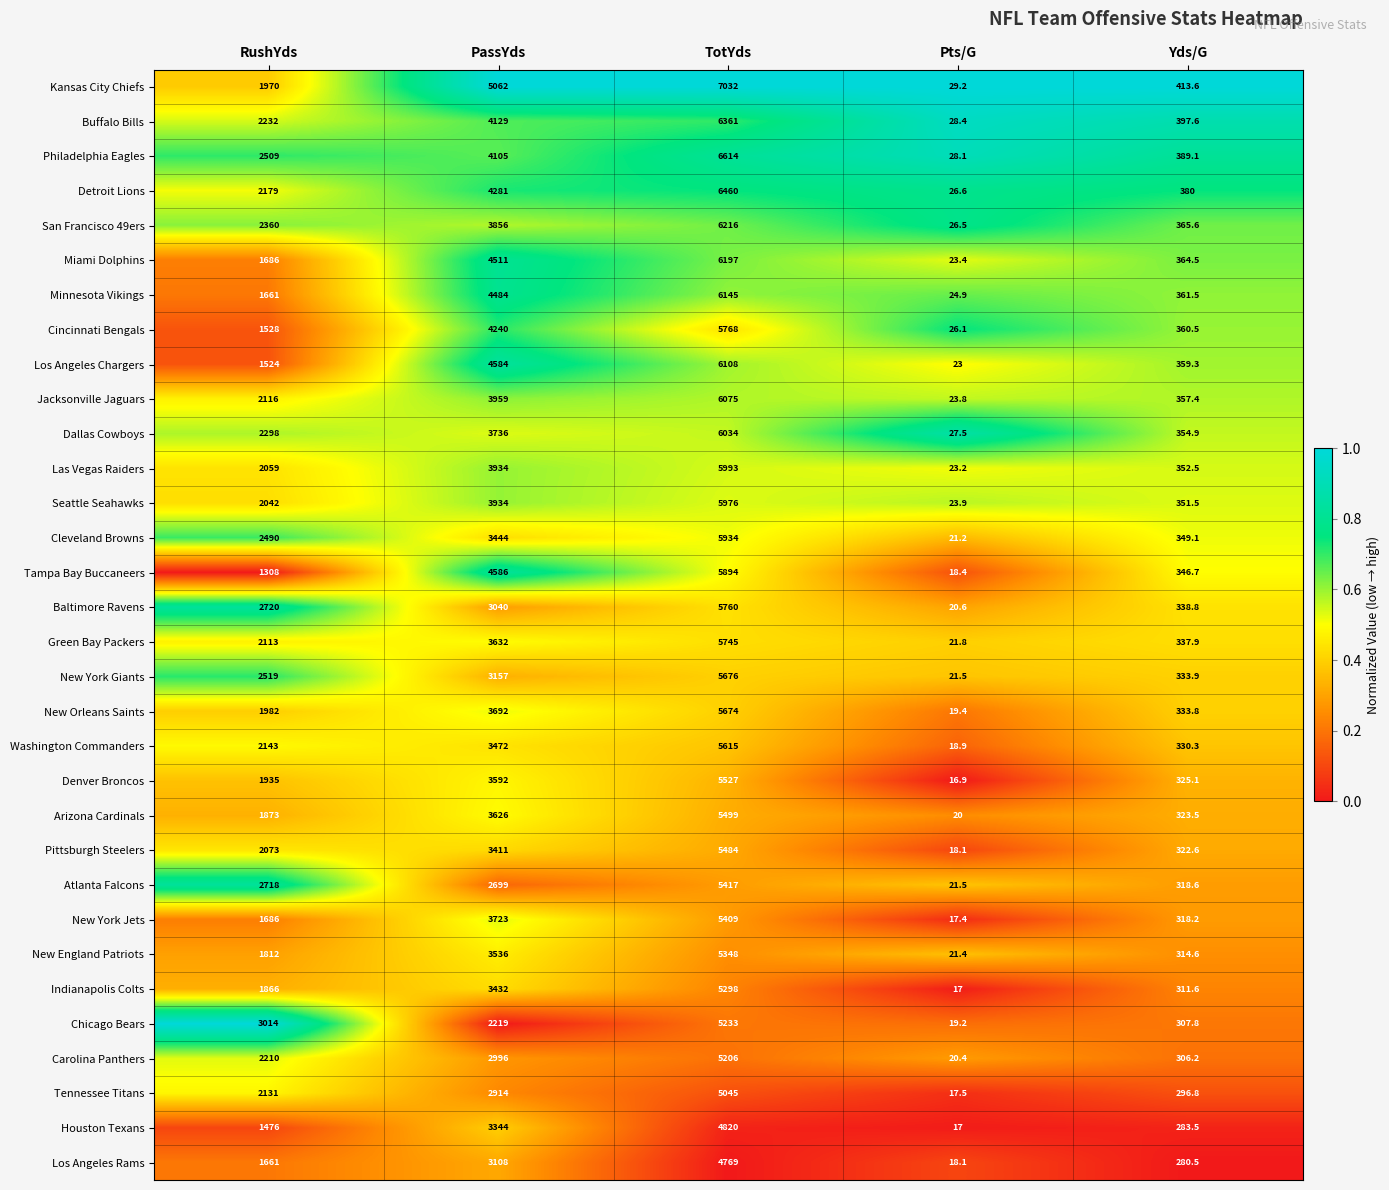

What is the sum of all Washington Commanders values?

11579.2